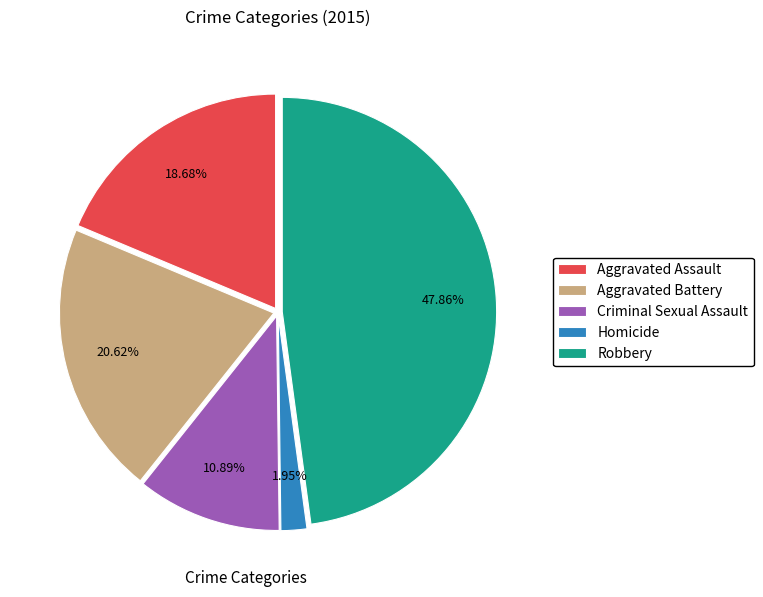

Which category has the biggest portion of the pie?

Robbery